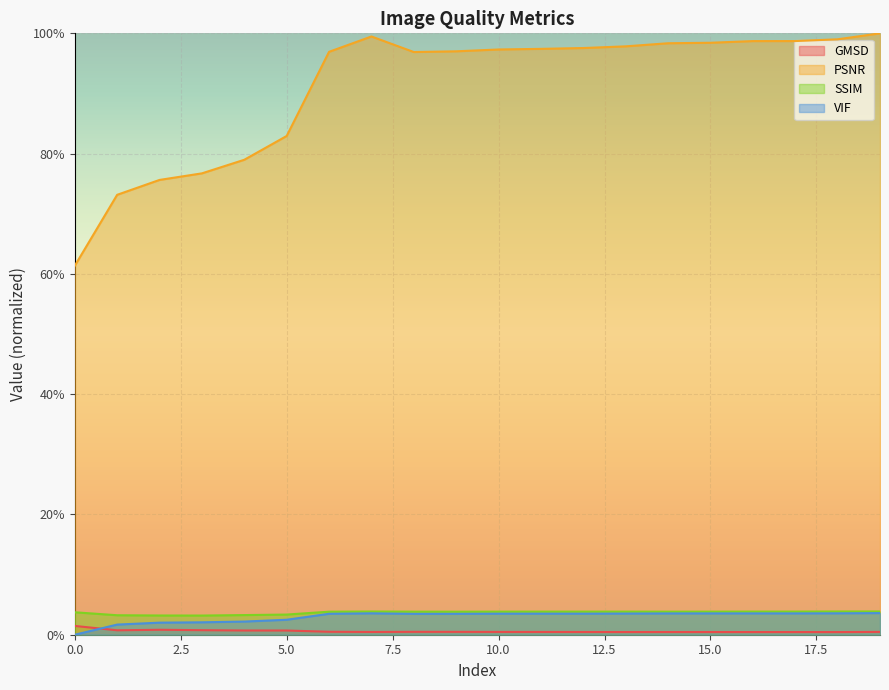

Reading left to right, extract all data points from this chart.

GMSD: 0=0.0	1=0.0	2=0.0	3=0.0	4=0.0	5=0.0	6=0.0	7=0.0	8=0.0	9=0.0	10=0.0	11=0.0	12=0.0	13=0.0	14=0.0	15=0.0	16=0.0	17=0.0	18=0.0	19=0.0
PSNR: 0=0.6	1=0.7	2=0.8	3=0.8	4=0.8	5=0.8	6=1.0	7=1.0	8=1.0	9=1.0	10=1.0	11=1.0	12=1.0	13=1.0	14=1.0	15=1.0	16=1.0	17=1.0	18=1.0	19=1.0
SSIM: 0=0.0	1=0.0	2=0.0	3=0.0	4=0.0	5=0.0	6=0.0	7=0.0	8=0.0	9=0.0	10=0.0	11=0.0	12=0.0	13=0.0	14=0.0	15=0.0	16=0.0	17=0.0	18=0.0	19=0.0
VIF: 0=0.0	1=0.0	2=0.0	3=0.0	4=0.0	5=0.0	6=0.0	7=0.0	8=0.0	9=0.0	10=0.0	11=0.0	12=0.0	13=0.0	14=0.0	15=0.0	16=0.0	17=0.0	18=0.0	19=0.0